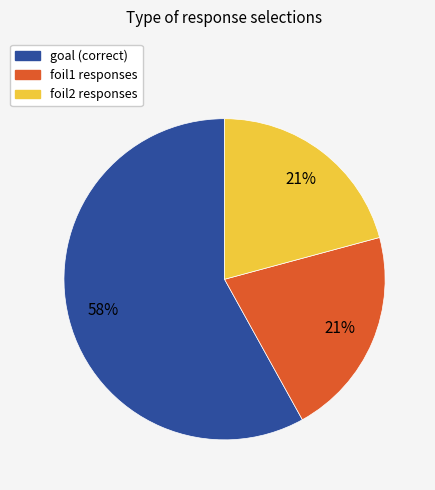

Between goal and foil2, which is larger?

goal